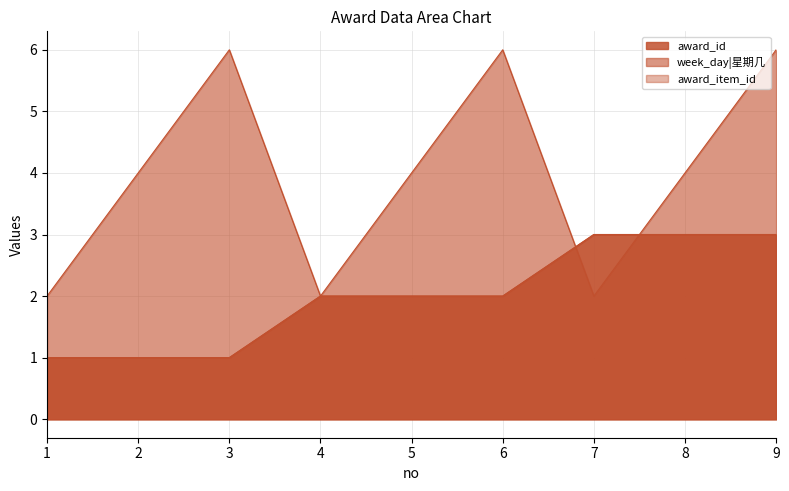

Count the number of categories in the chart.

9